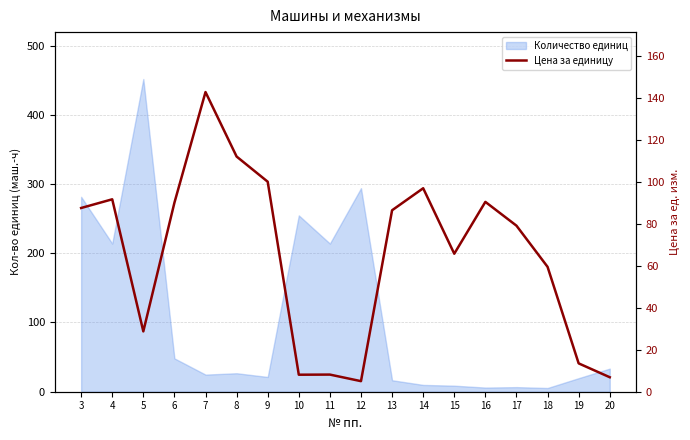

What is the smallest value displayed?

5.0